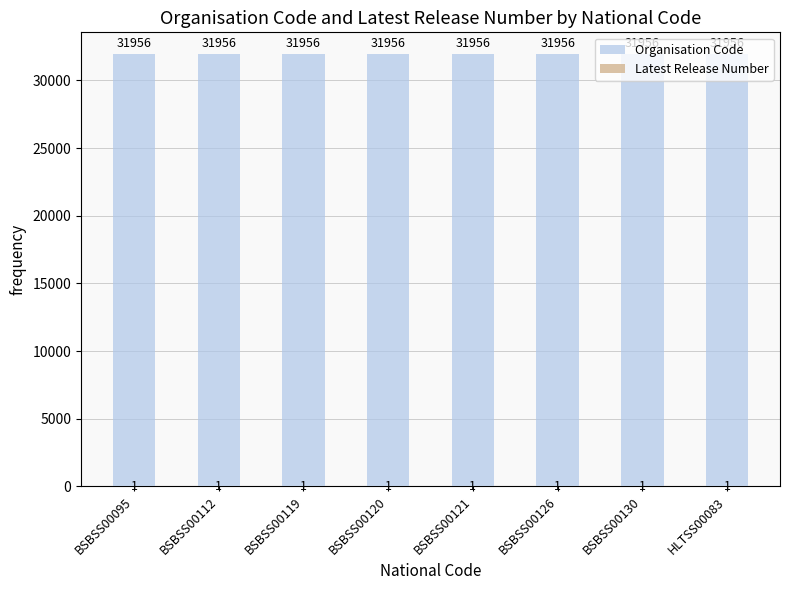

Which series has the widest spread of values?

Organisation Code